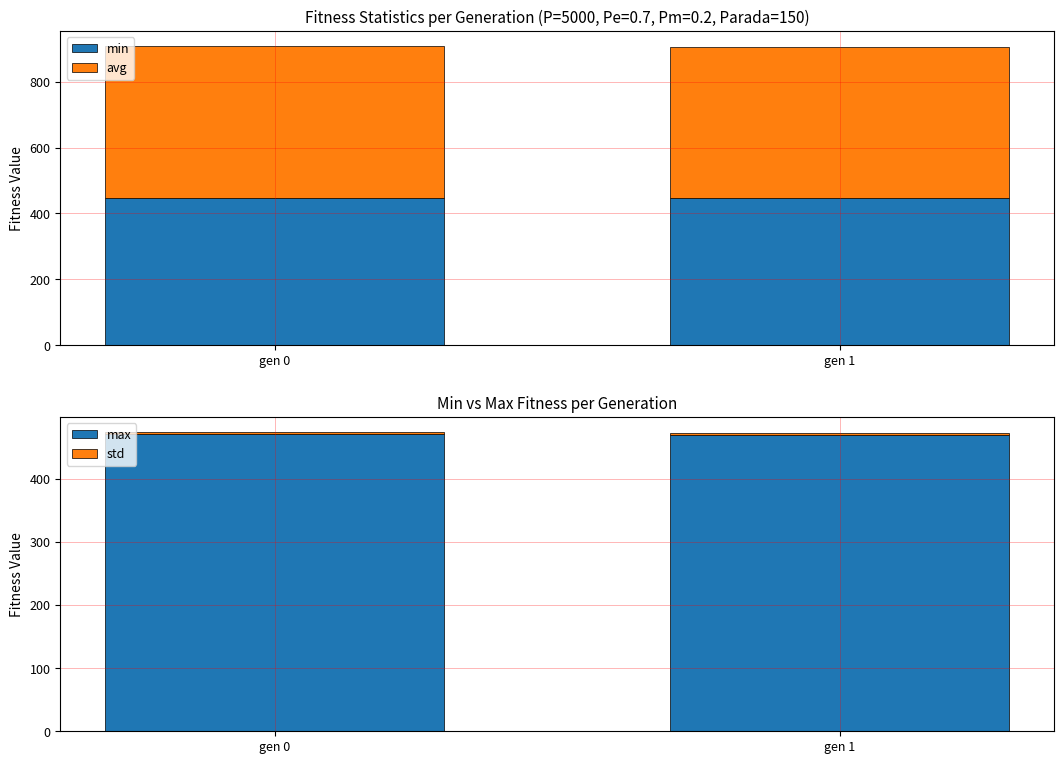

What is the value of the min bar at the 1st from the left?

448.2